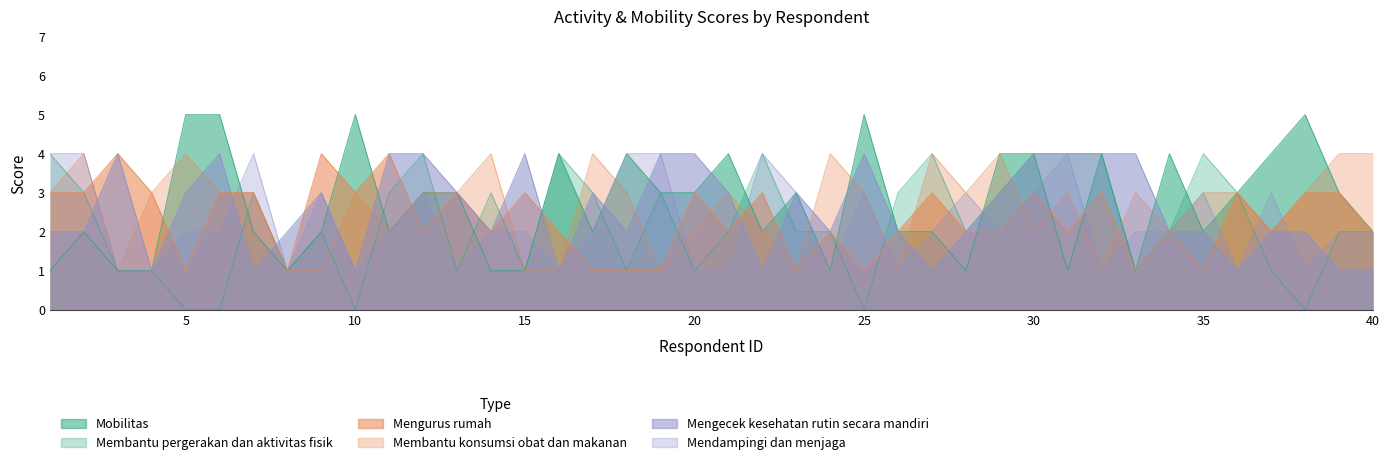

List the series in order of their peak value, lowest first.

Membantu pergerakan dan aktivitas fisik, Mengurus rumah, Membantu konsumsi obat dan makanan, Mengecek kesehatan rutin secara mandiri, Mendampingi dan menjaga, Mobilitas